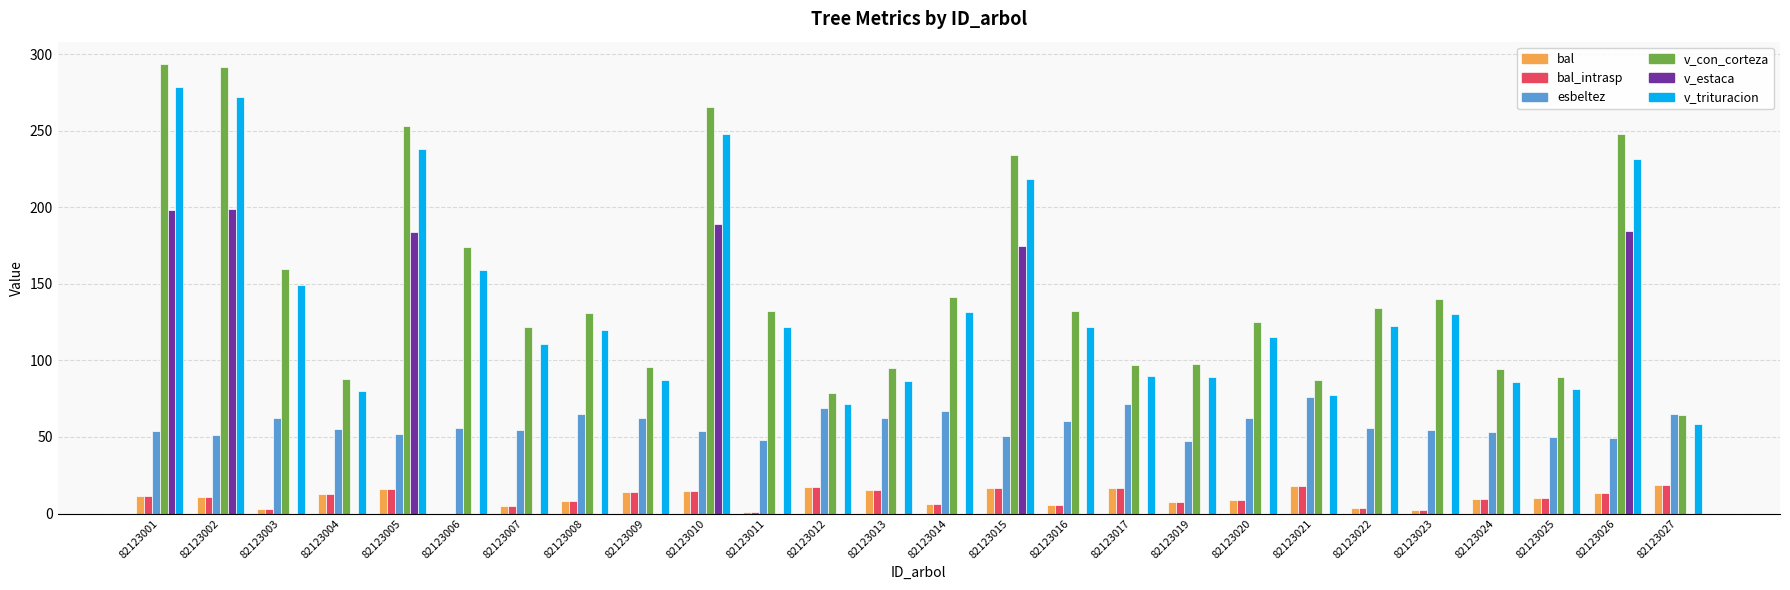

Is it true that v_trituracion equals 79.9 at 82123004?

True